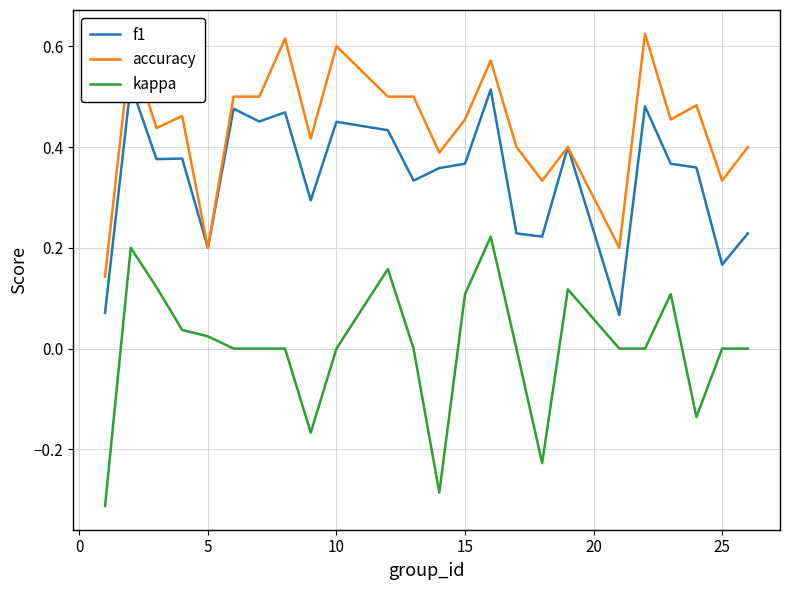

How many distinct data groups are displayed?

3